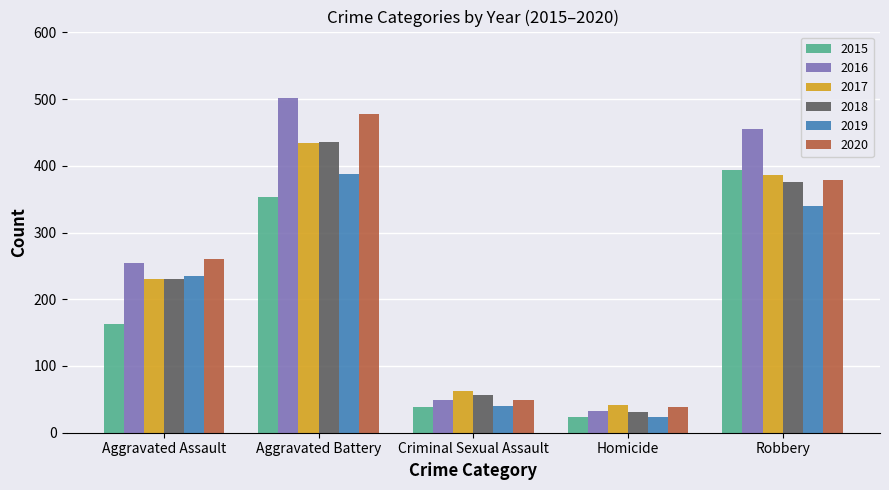

What position from the left is Aggravated Assault?

1